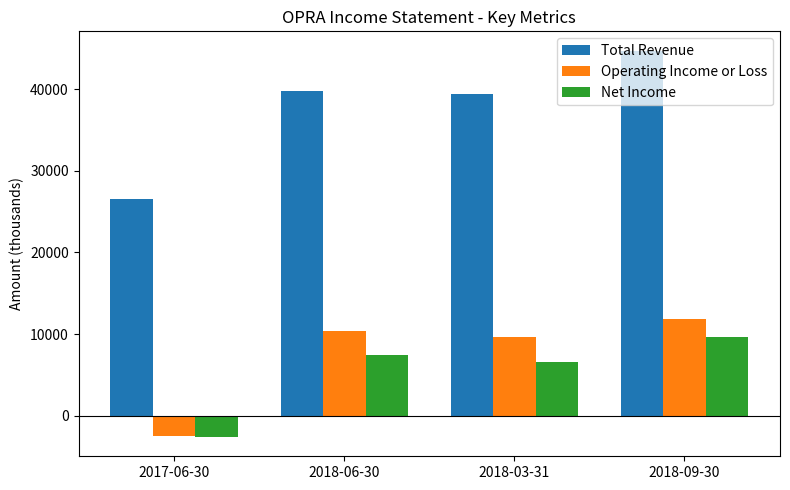

The value of Net Income at 2018-06-30 is 7400. True or false?

True